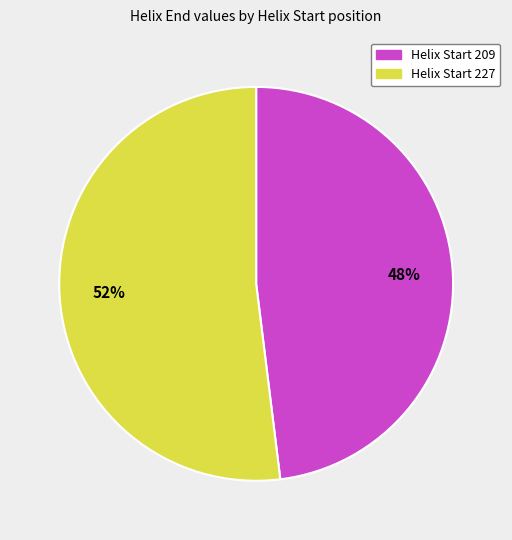

Is there any slice that represents more than half of the pie?

Yes